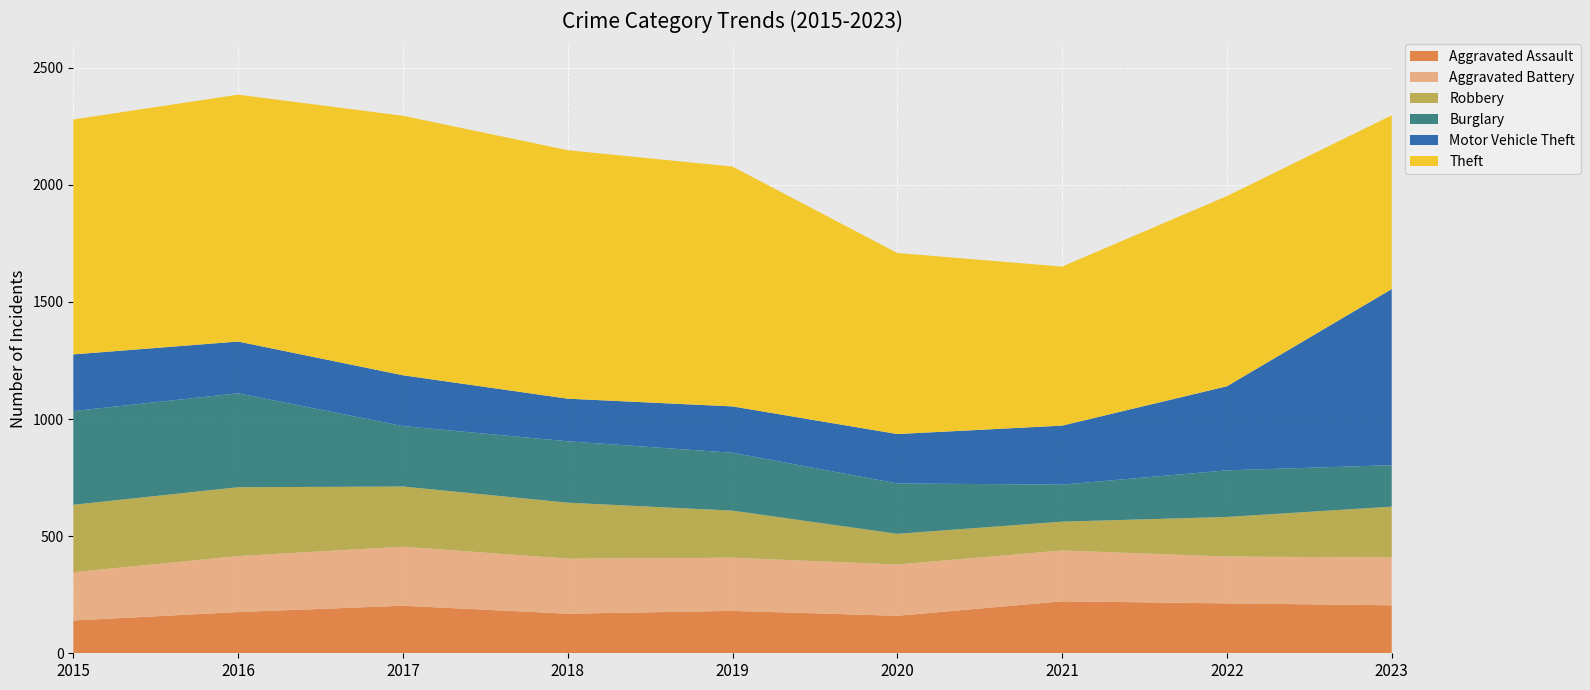

Reading left to right, list all the values displayed in this chart.

Aggravated Assault: 140	176	203	169	181	160	222	213	205
Aggravated Battery: 206	239	252	235	227	219	217	200	204
Robbery: 288	294	257	239	201	131	123	169	217
Burglary: 400	401	258	262	247	215	158	199	177
Motor Vehicle Theft: 242	221	217	182	198	211	252	359	752
Theft: 1003	1054	1108	1061	1024	773	679	812	742